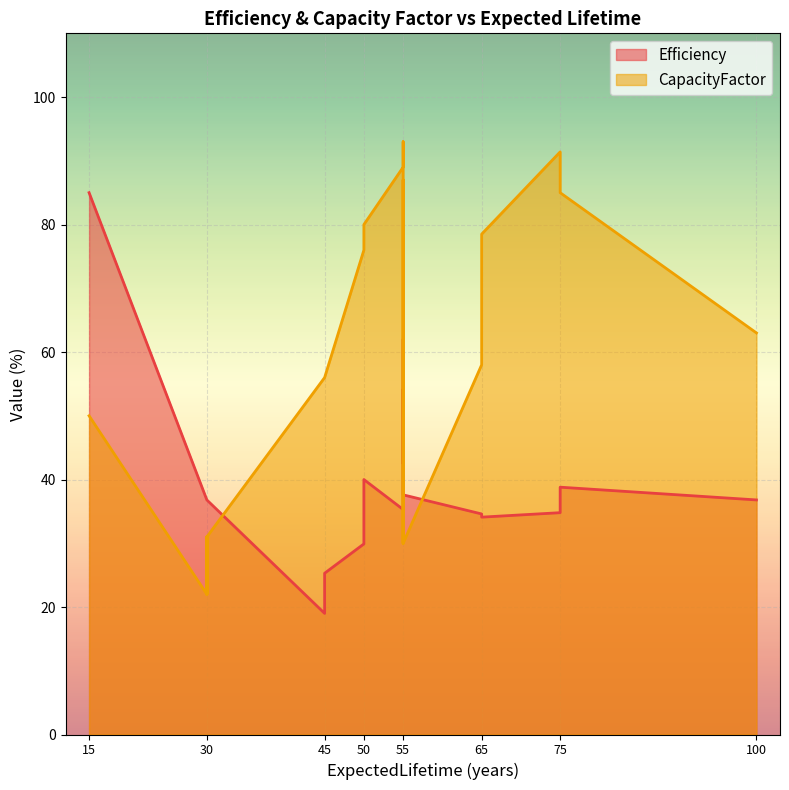

At which category does the chart reach its peak across all series?

55